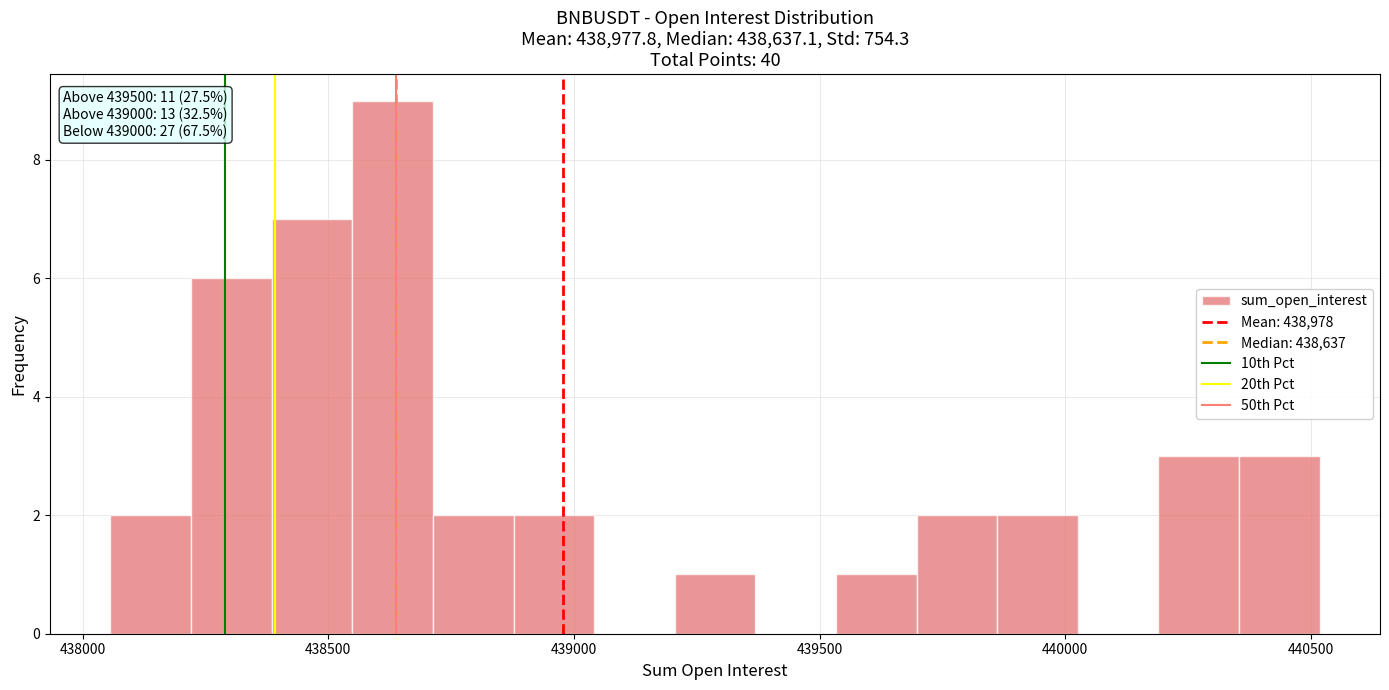

Around what value on the x-axis is the tallest bar? Give the approximate position of its centre, as read against the axis.

438650